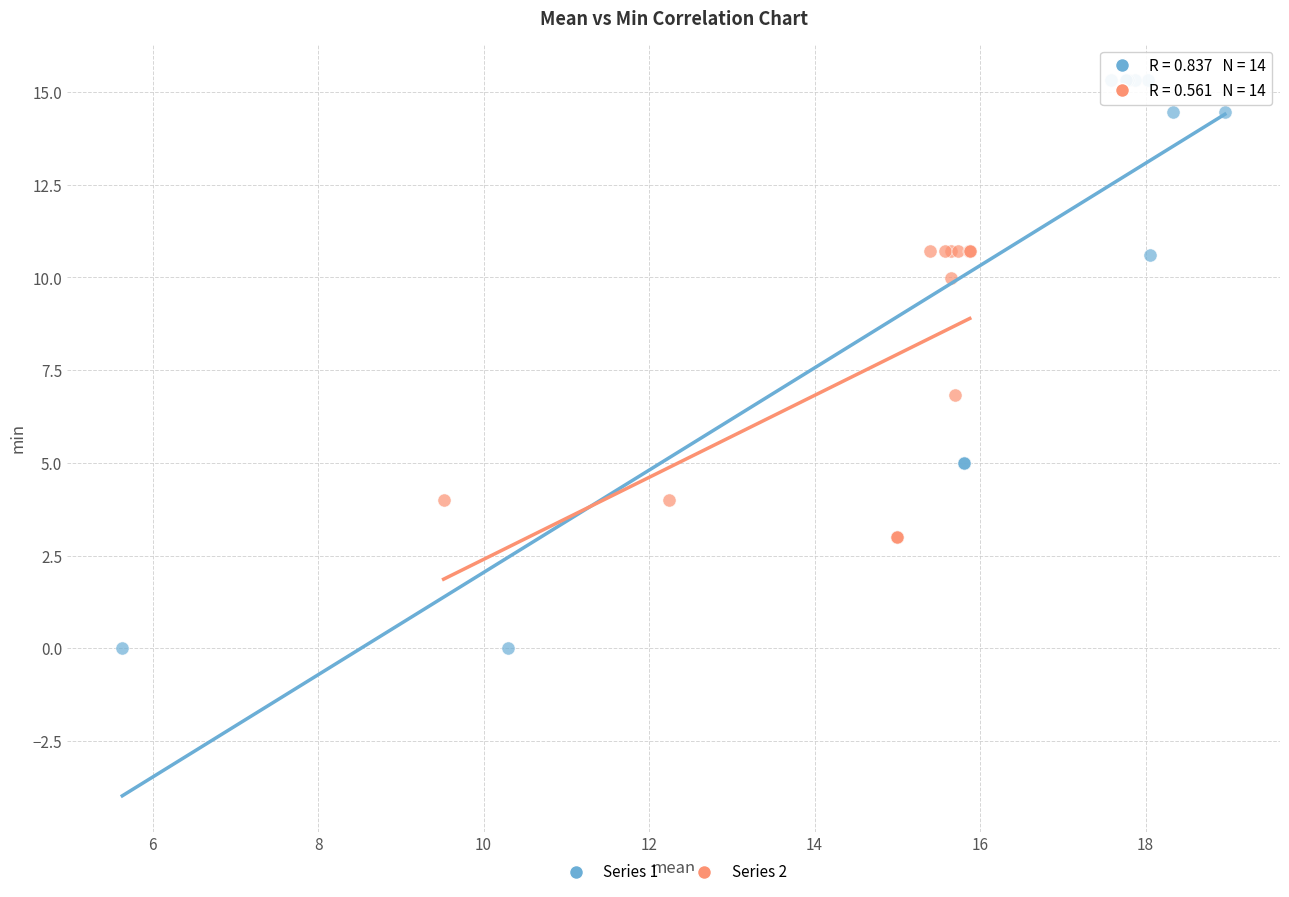

Which series contains the lowest Y value?

Series 1